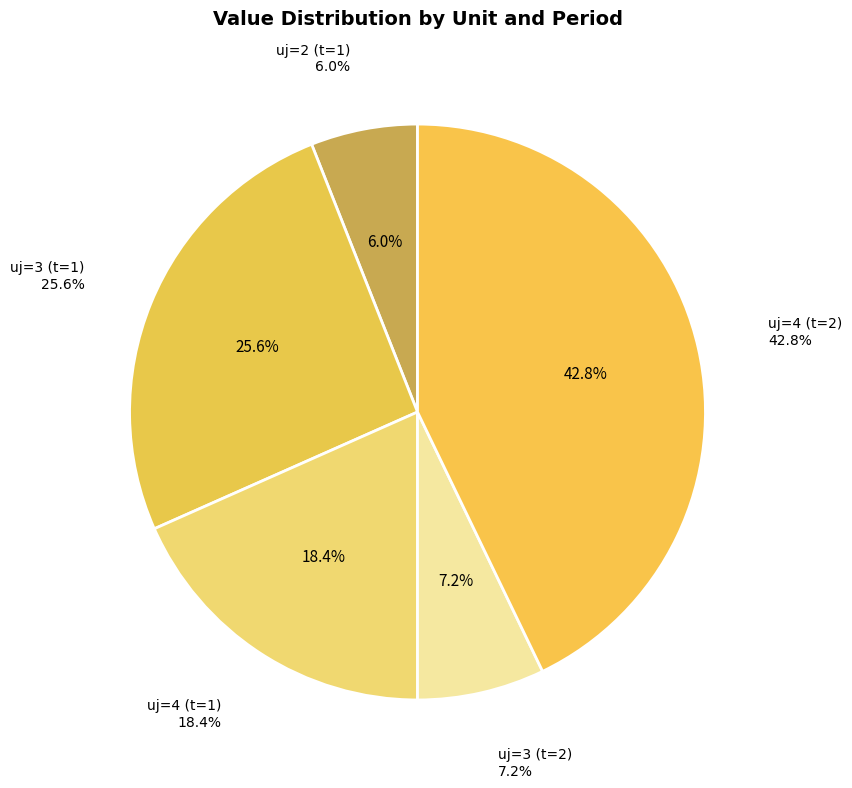

How many segments does this pie chart have?

5